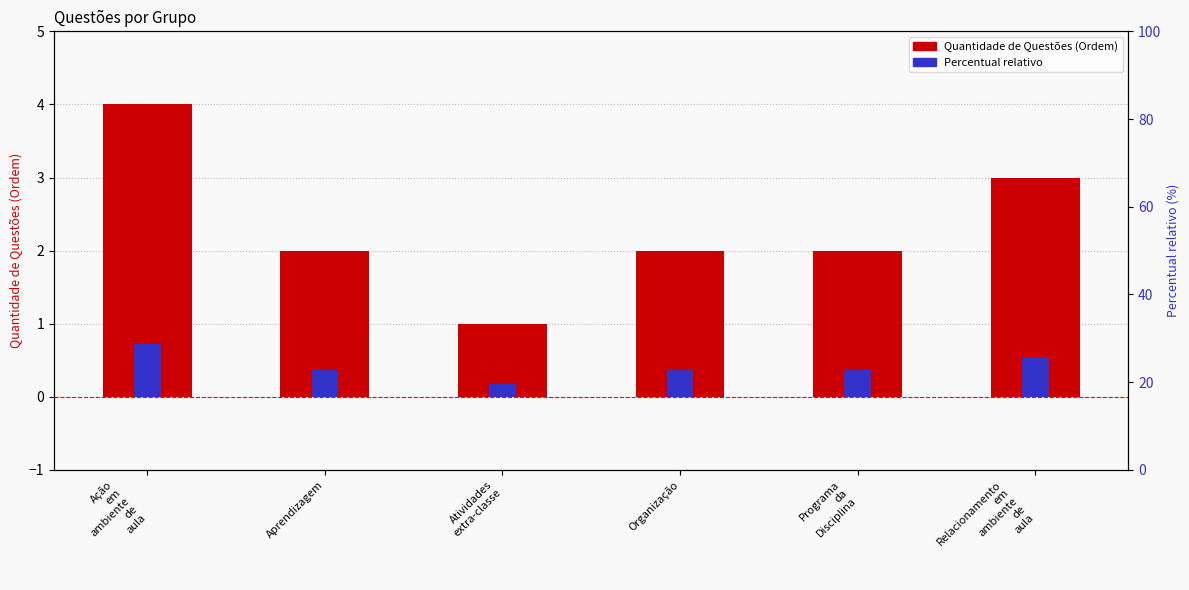

The value at Aprendizagem is 2. True or false?

True